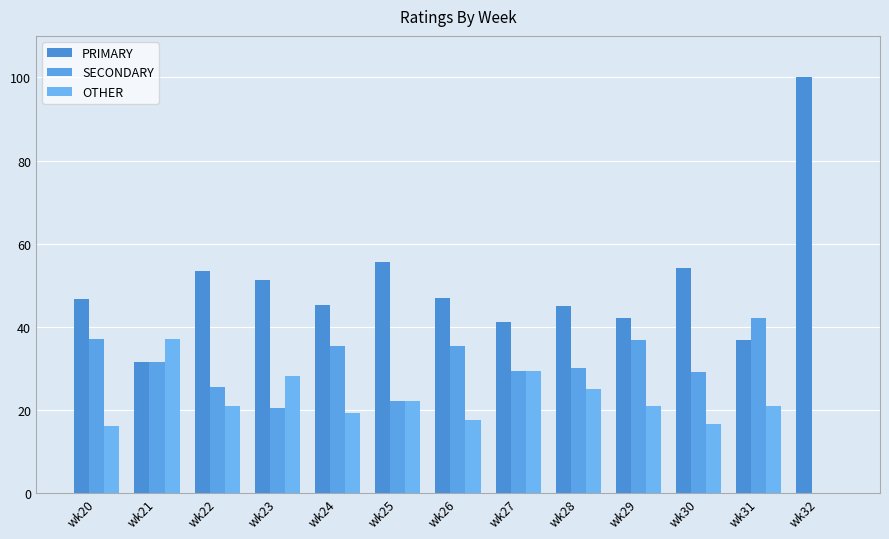

What is the value of the PRIMARY bar at the 2nd from the left?

31.5